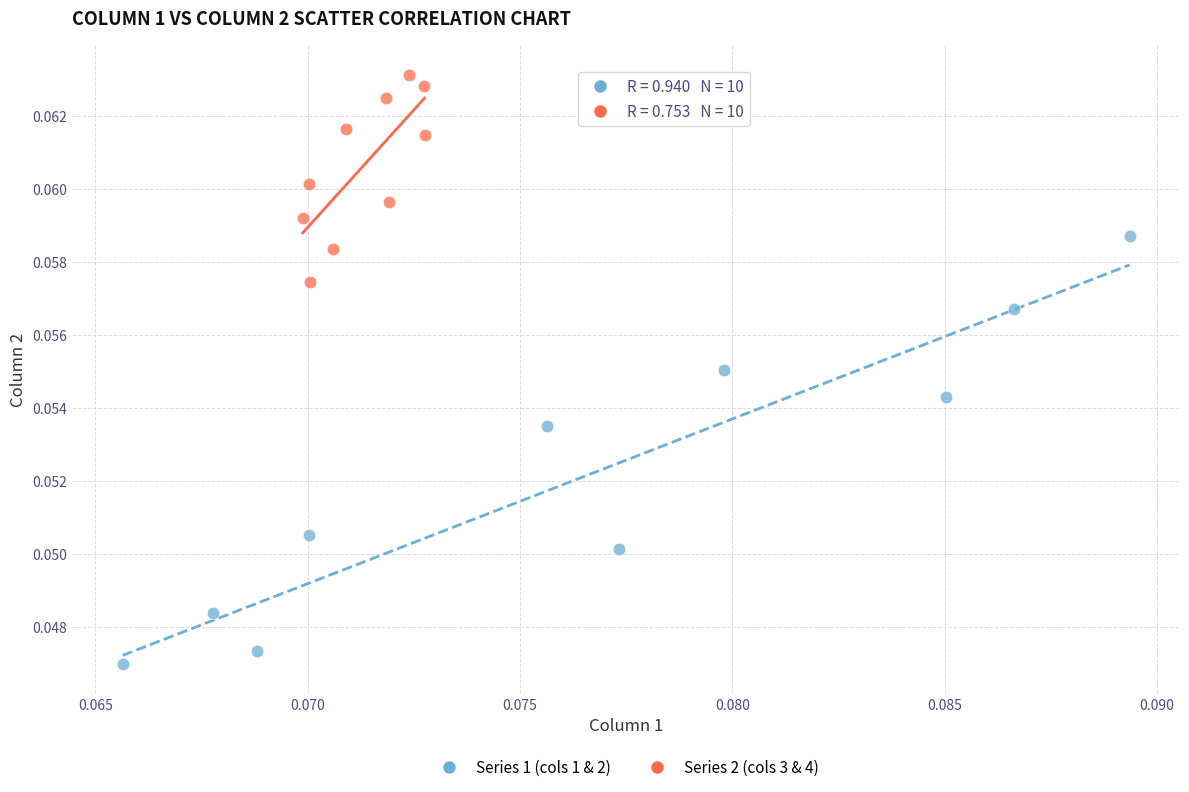

What are all the series names shown in the legend?

Series 1 (cols 1 & 2), Series 2 (cols 3 & 4)